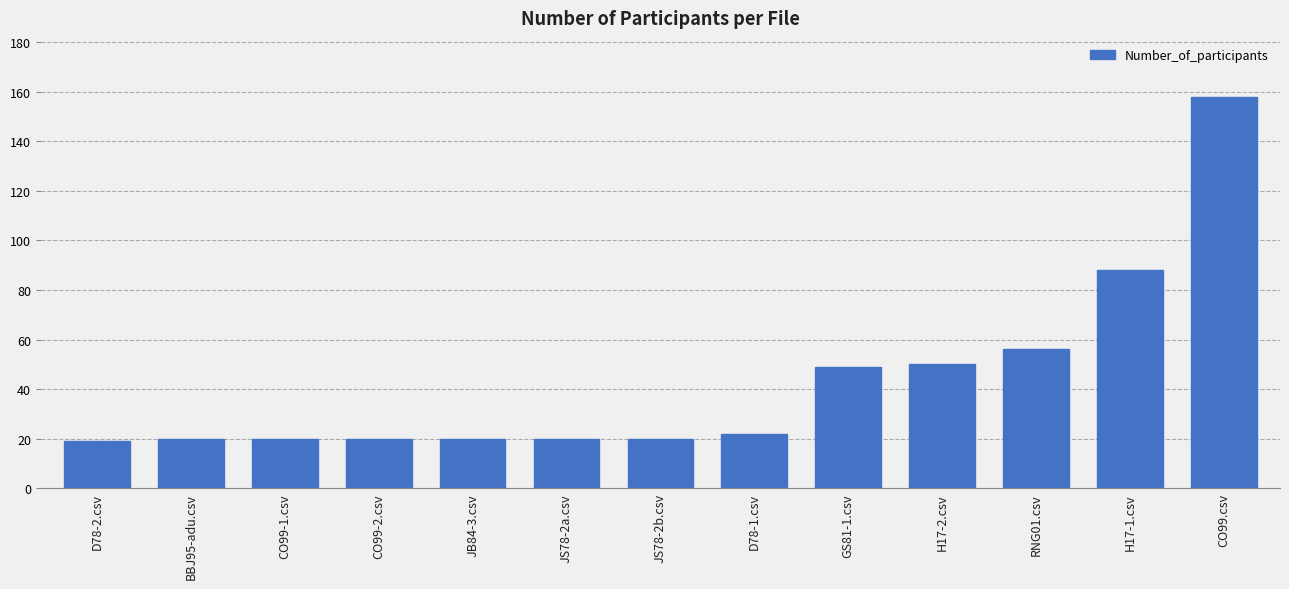

How many series are shown in this chart?

1